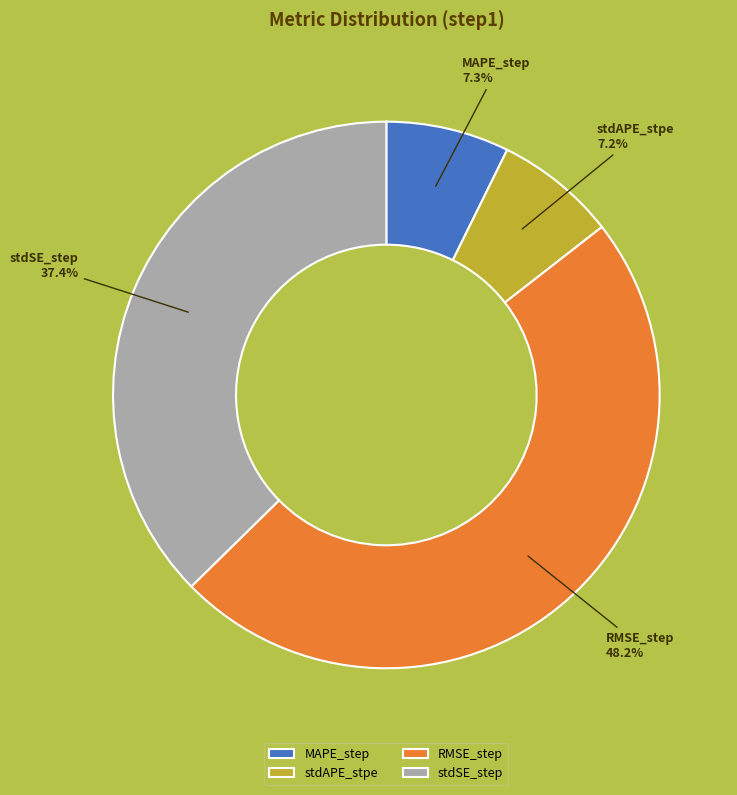

True or false: MAPE_step accounts for 1% of the total.

False